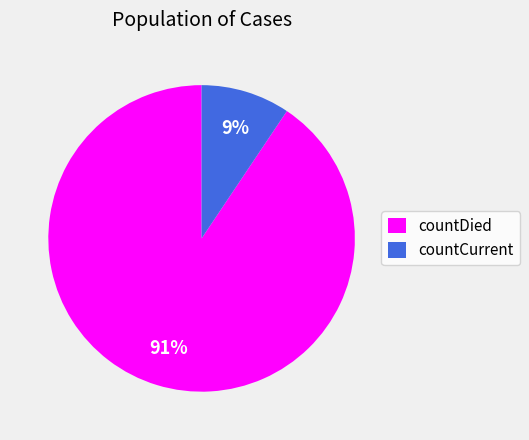

Count the number of slices in the pie.

2